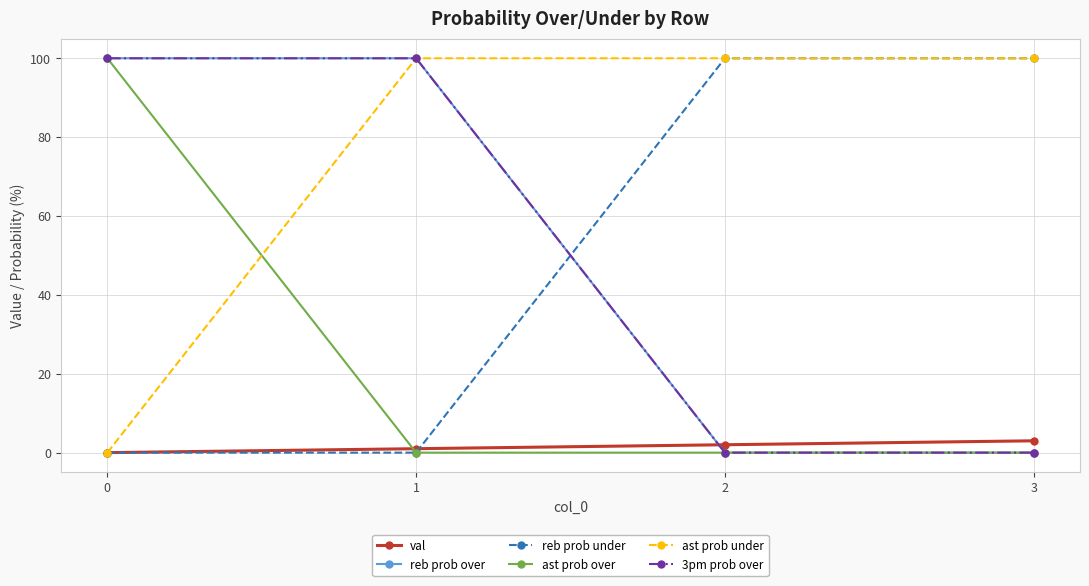

Is this an area chart (filled region under the line)?

No